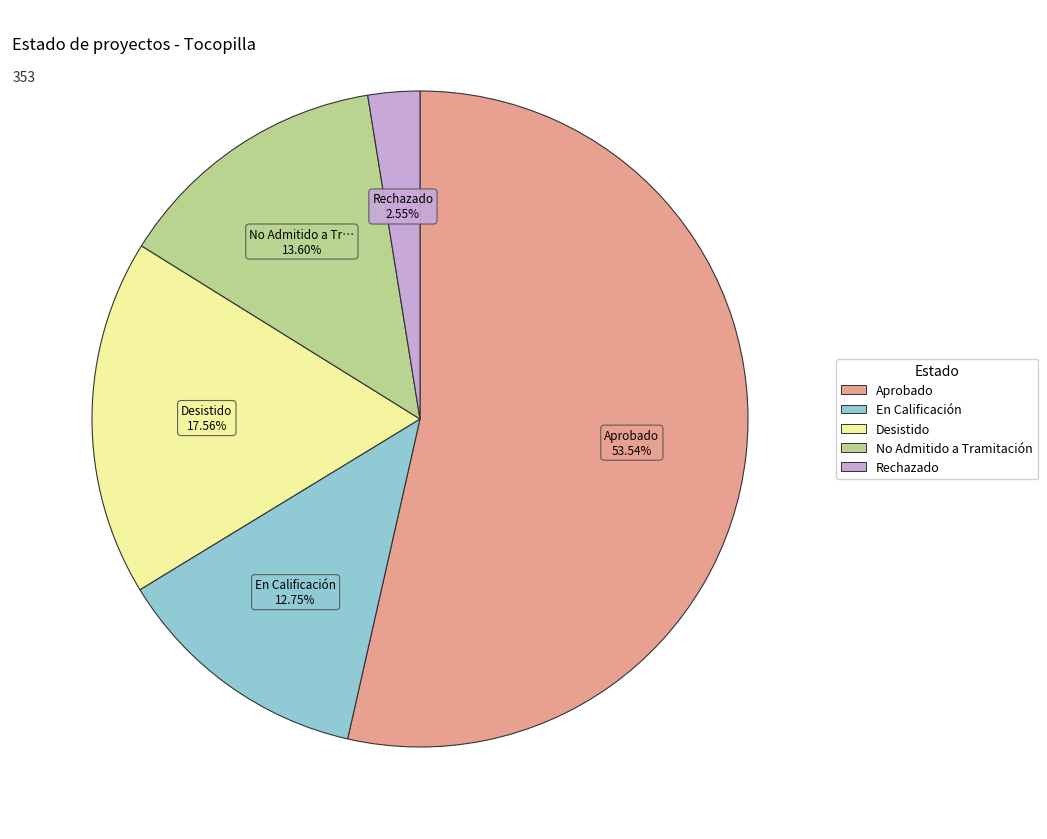

To the nearest percent, what percentage of the pie is En Calificación?

13%